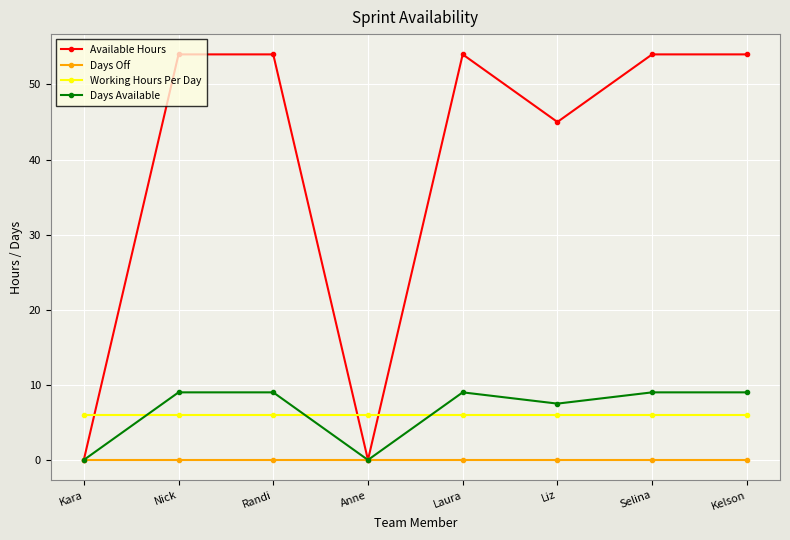

How many intersections are there between Working Hours Per Day and Available Hours?

3